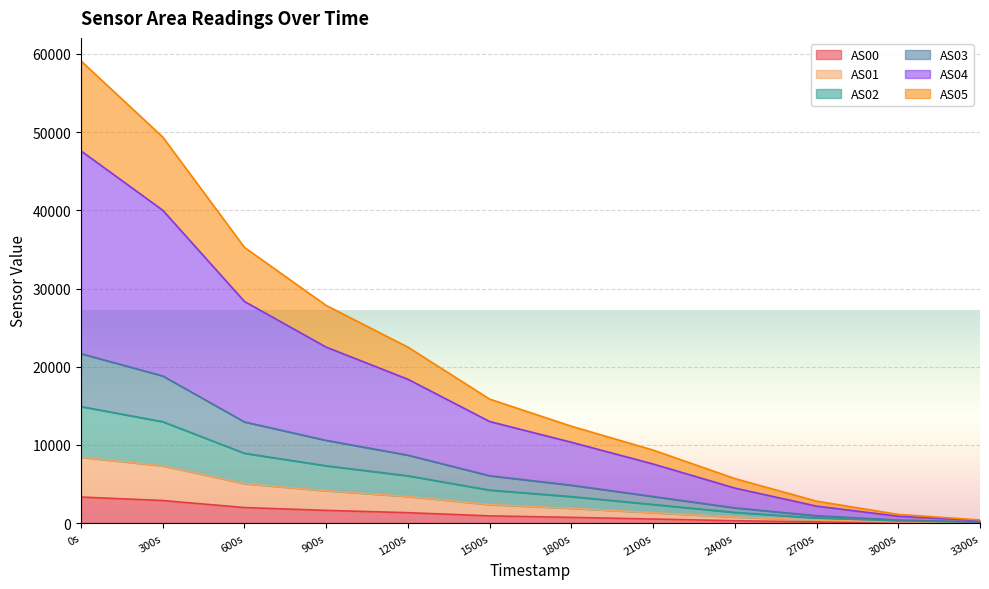

At which category is the sum across all series the highest?

0s